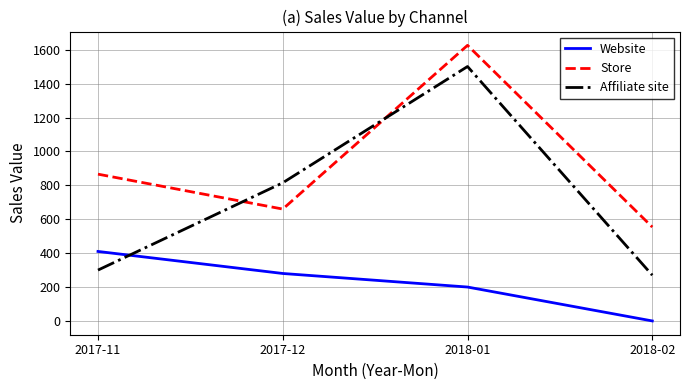

How many lines are shown in the chart?

3